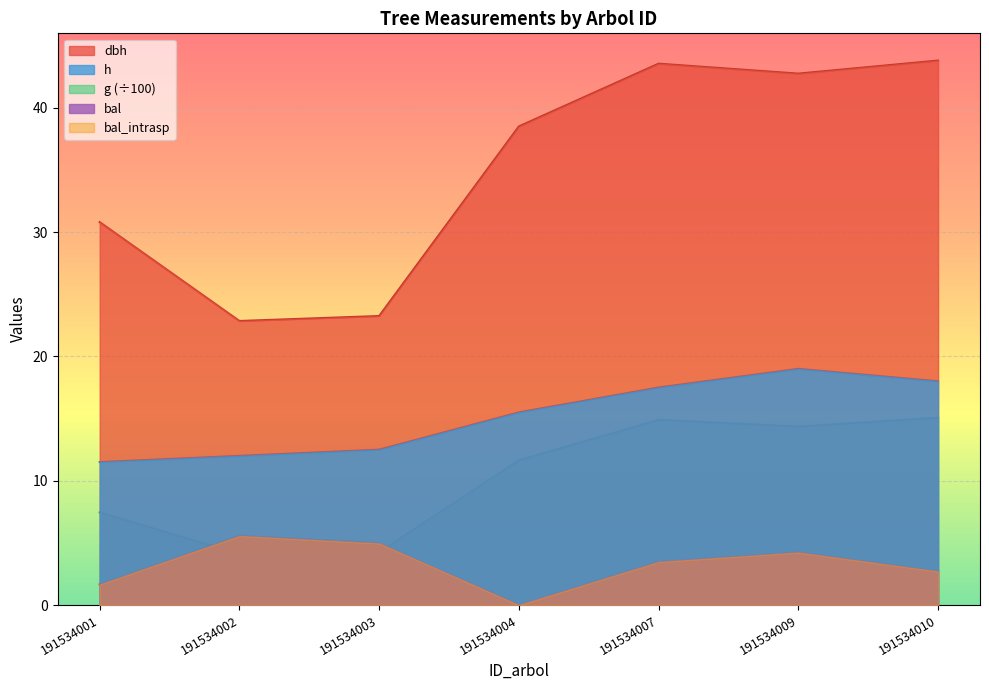

What is the spread (max minus min) of values at 191534002?

18.7